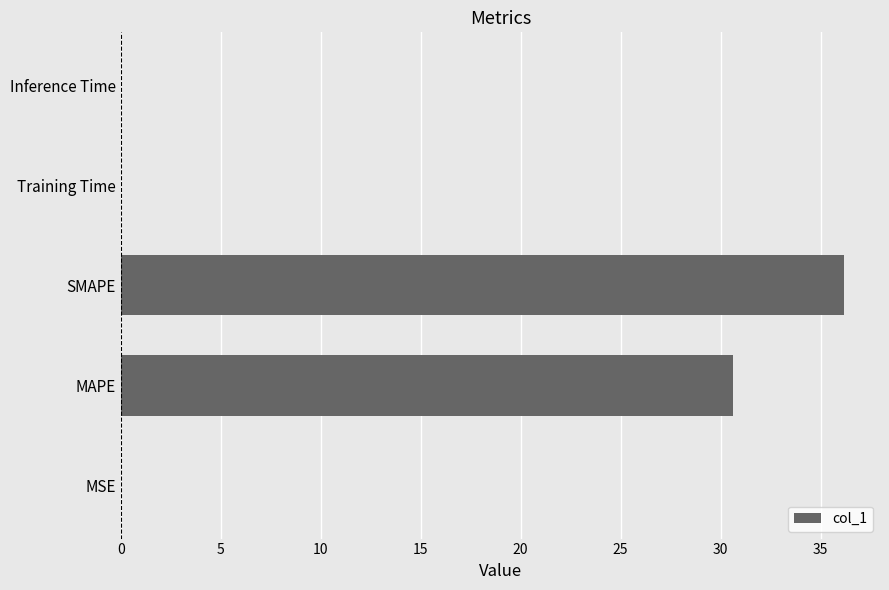

What is the sum of all values?

66.8